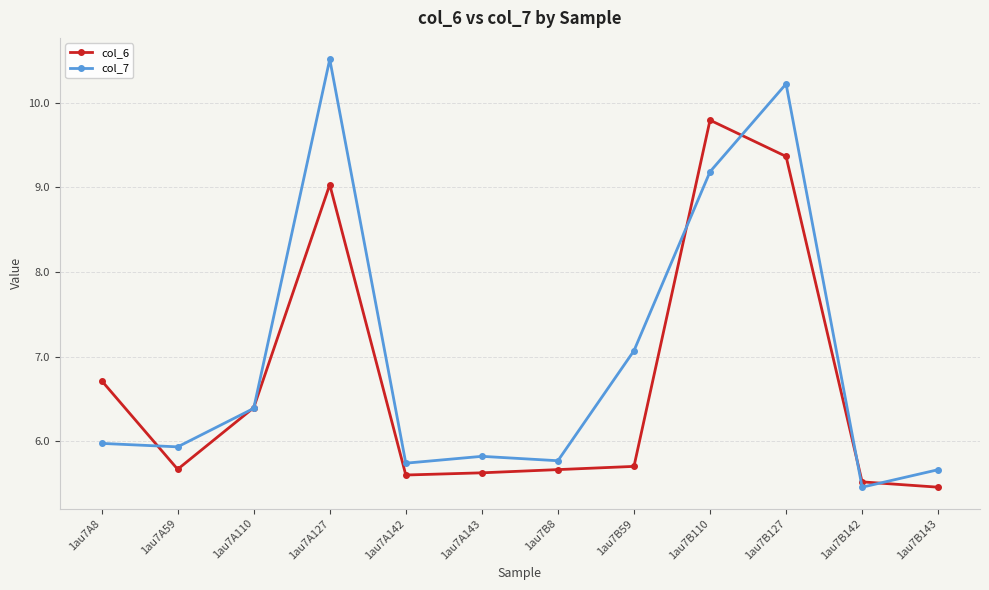

In col_7, how many points are lower than both neighbors (excluding endpoints)?

4